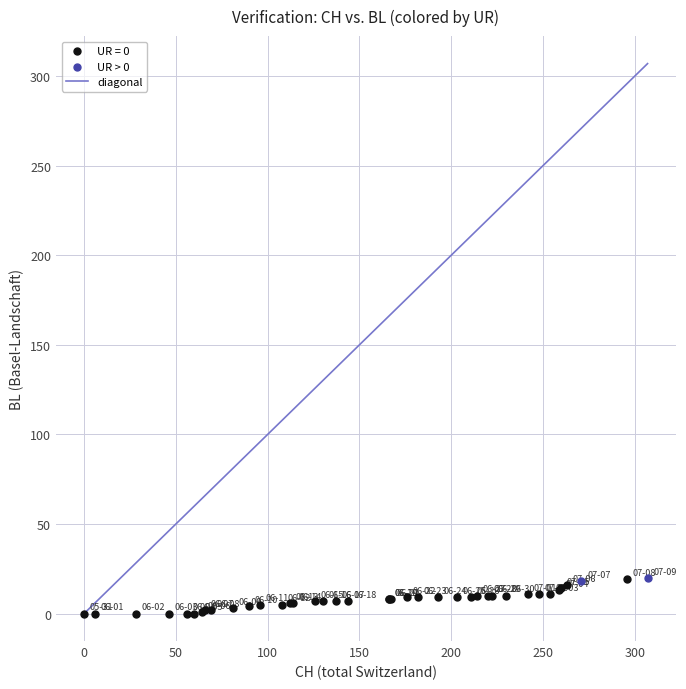

Which series reaches the minimum Y coordinate?

UR = 0